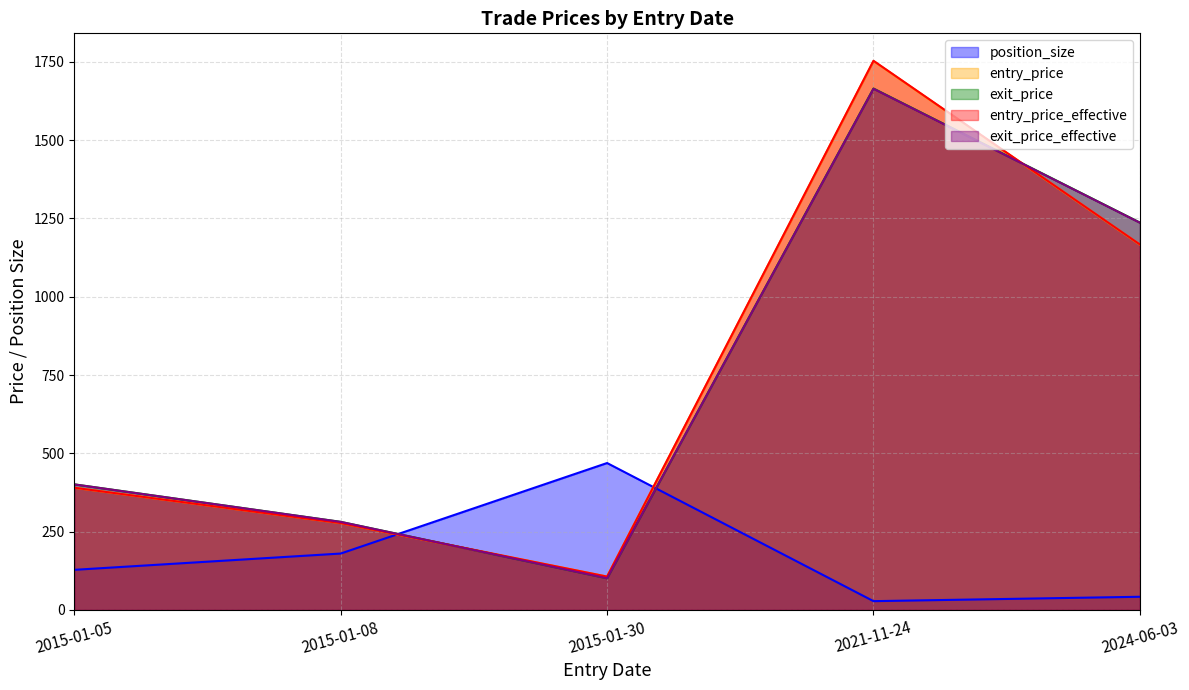

What are all the series names shown in the legend?

position_size, entry_price, exit_price, entry_price_effective, exit_price_effective